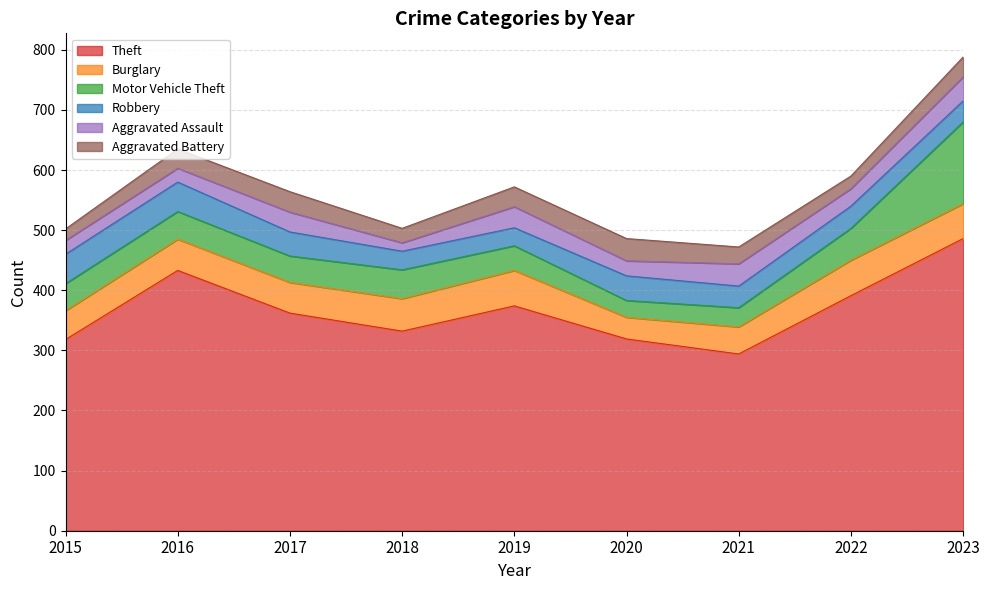

How many values in the Aggravated Assault series are below 29?

4